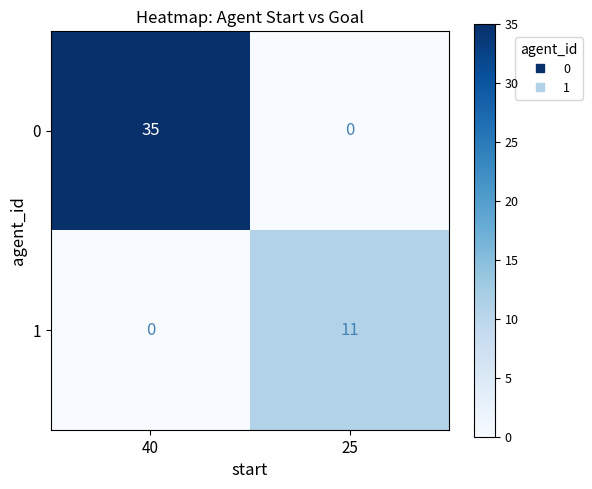

At how many categories does at least one series exceed 1?

2